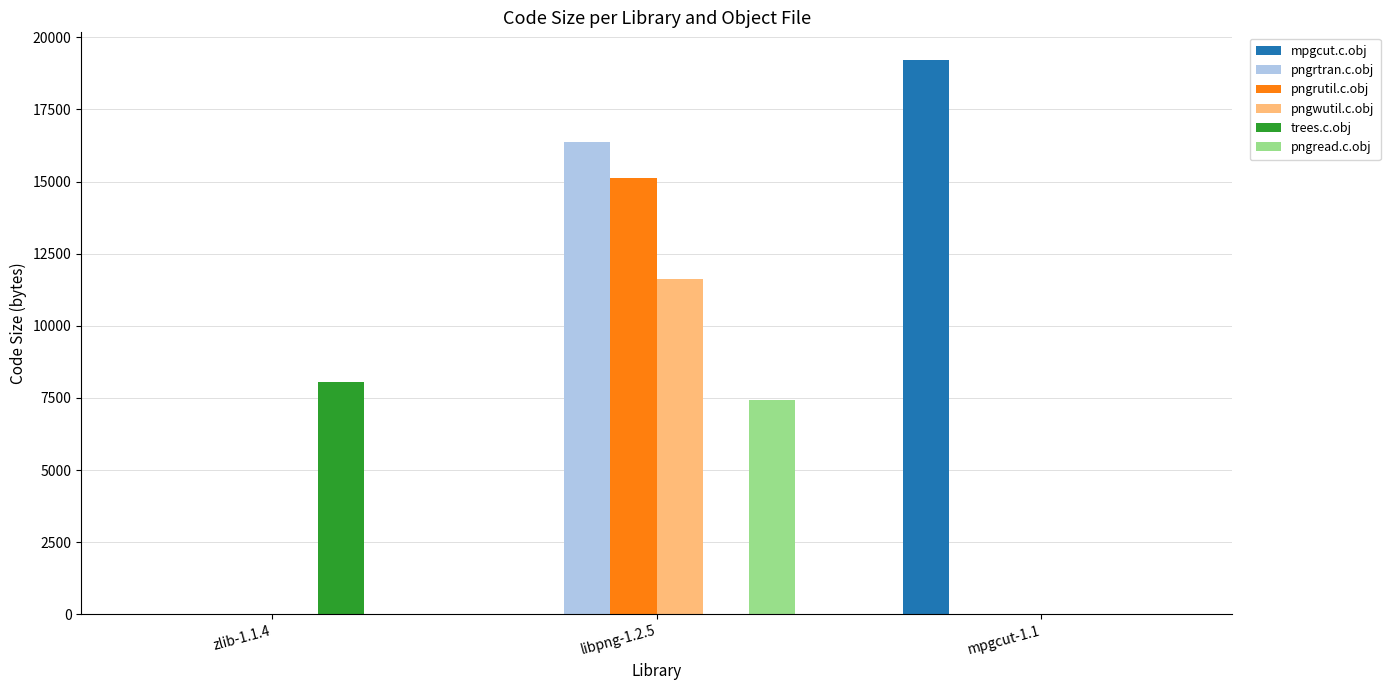

What is the maximum value shown in the chart?

19212